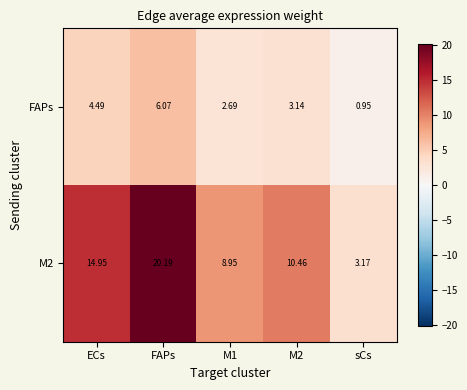

Which category has the lowest value across all series?

sCs